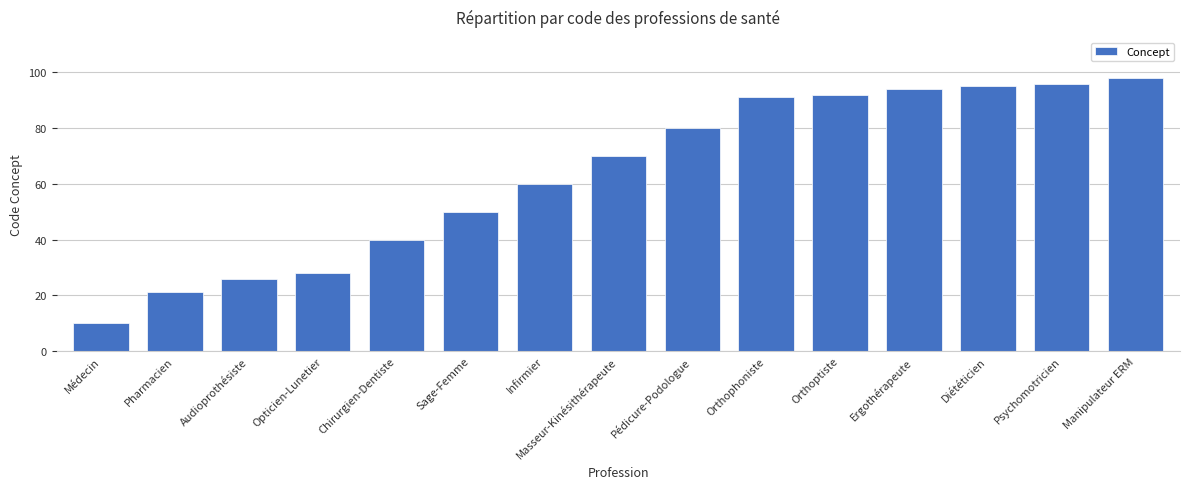

Reading right to left, what are all the values shown in this chart?

Manipulateur ERM=98	Psychomotricien=96	Diététicien=95	Ergothérapeute=94	Orthoptiste=92	Orthophoniste=91	Pédicure-Podologue=80	Masseur-Kinésithérapeute=70	Infirmier=60	Sage-Femme=50	Chirurgien-Dentiste=40	Opticien-Lunetier=28	Audioprothésiste=26	Pharmacien=21	Médecin=10